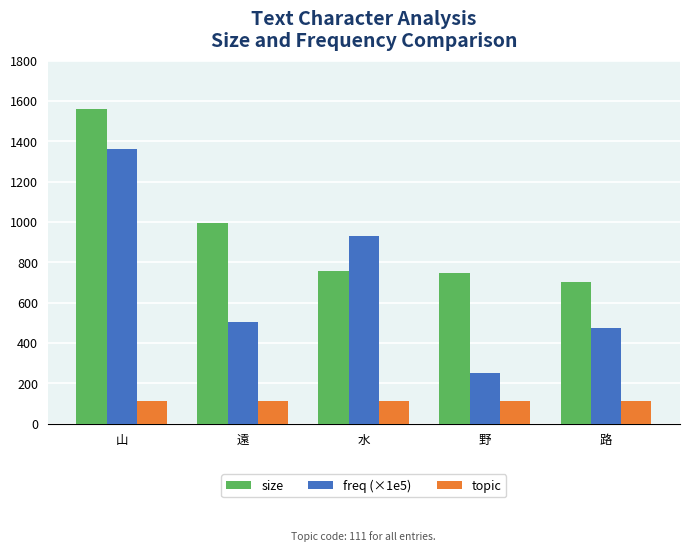

Reading left to right, extract all data points from this chart.

size: 1559.0	995.0	758.0	750.0	703.0
freq (×1e5): 1360.1	505.9	931.6	252.8	475.3
topic: 111.0	111.0	111.0	111.0	111.0